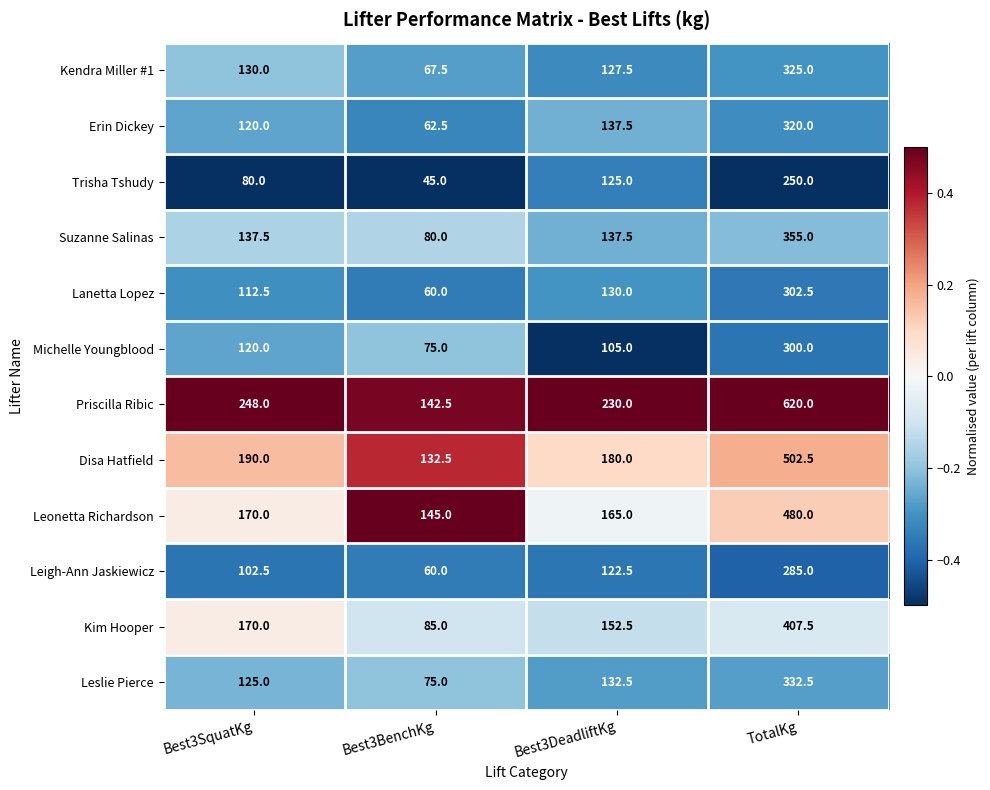

List the series in order of their peak value, lowest first.

Trisha Tshudy, Leigh-Ann Jaskiewicz, Michelle Youngblood, Lanetta Lopez, Erin Dickey, Kendra Miller #1, Leslie Pierce, Suzanne Salinas, Kim Hooper, Leonetta Richardson, Disa Hatfield, Priscilla Ribic